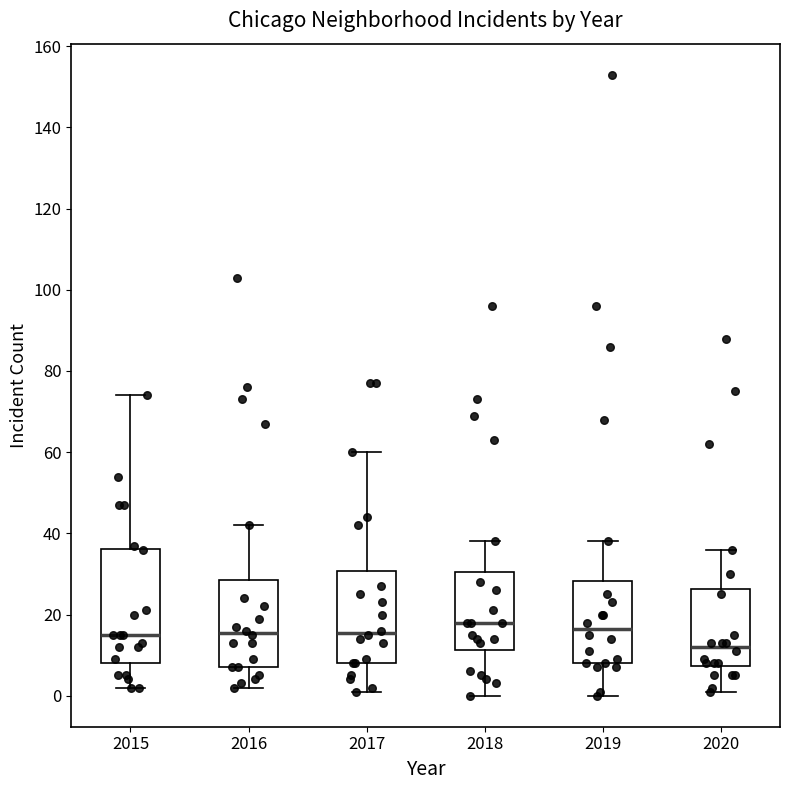

Reading left to right, read every box against the y-axis: the position of its median line, the range the box covers, and the ends of its whiskers. The values are not printed on the chart, so give them approximately, as read against the axis.

2015: median 16, box 8 to 36, whiskers 2 to 74
2016: median 16, box 8 to 28, whiskers 2 to 42
2017: median 16, box 8 to 30, whiskers 2 to 60
2018: median 18, box 12 to 30, whiskers 0 to 38
2019: median 16, box 8 to 28, whiskers 0 to 38
2020: median 12, box 8 to 26, whiskers 2 to 36